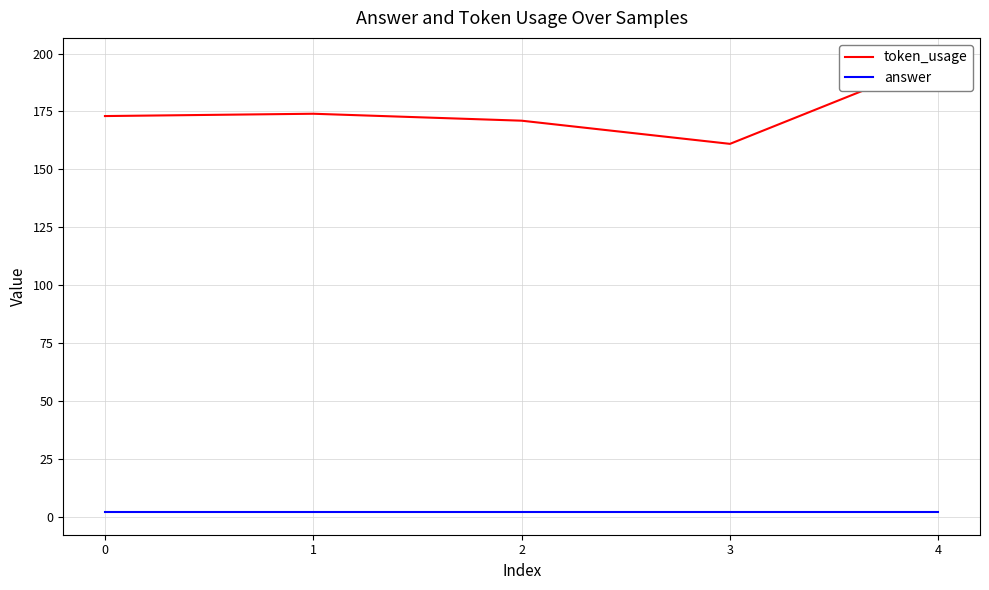

What is the greatest value displayed?

197